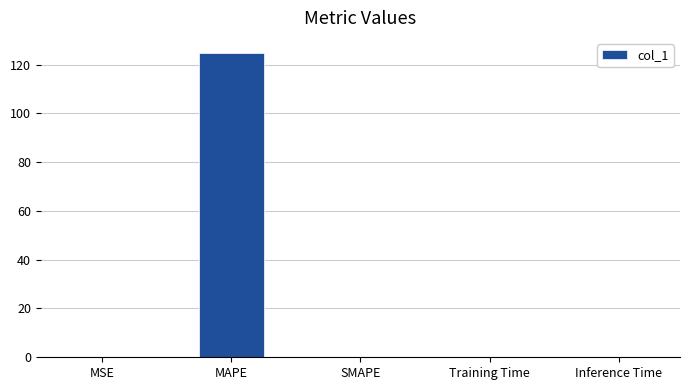

Count the number of categories in the chart.

5